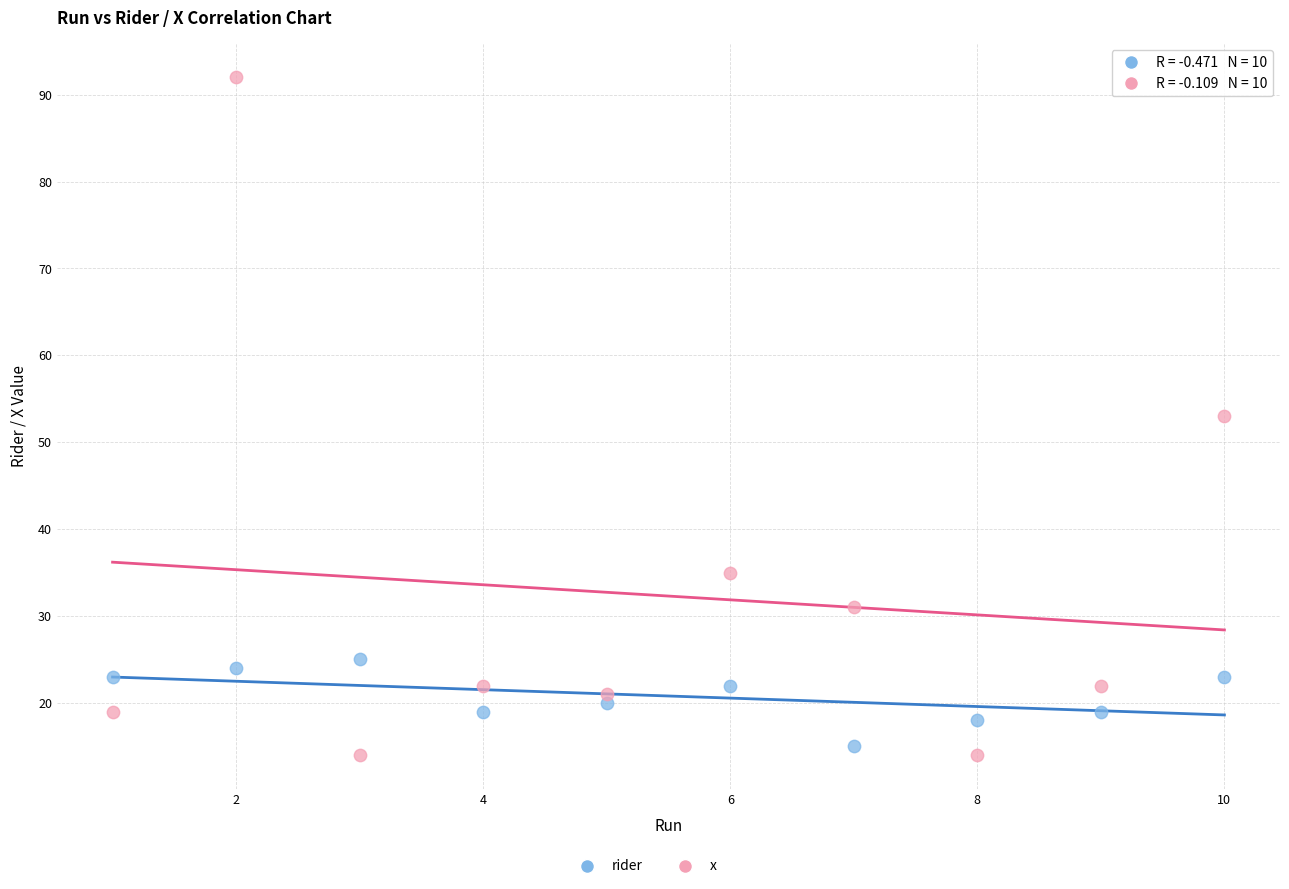

Which series has the widest spread of Y values?

x